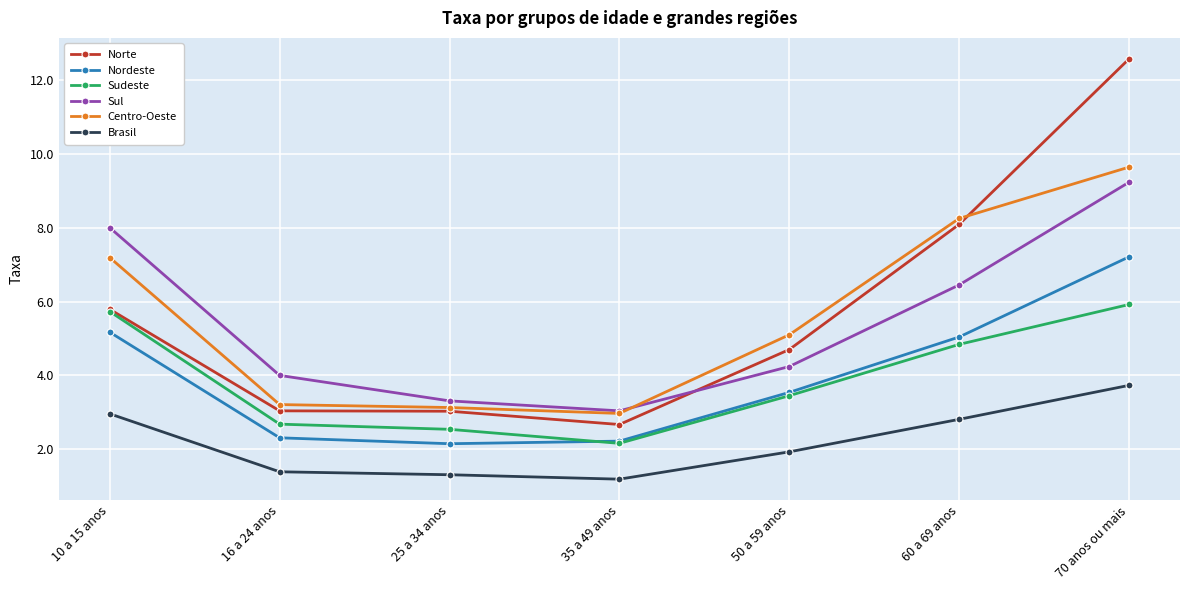

What position from the left is 16 a 24 anos?

2